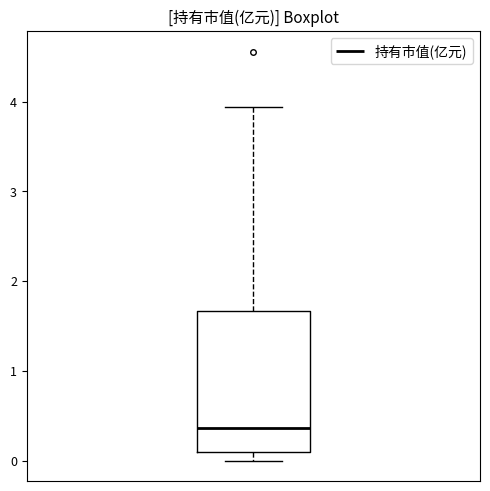

Transcribe this box plot: give where the median line is, the range the box spans, and where the two whiskers end, as read against the y-axis. The values are not printed on the chart, so give them approximately, as read against the axis.

median 0.4, box 0.1 to 1.7, whiskers 0.0 to 3.9